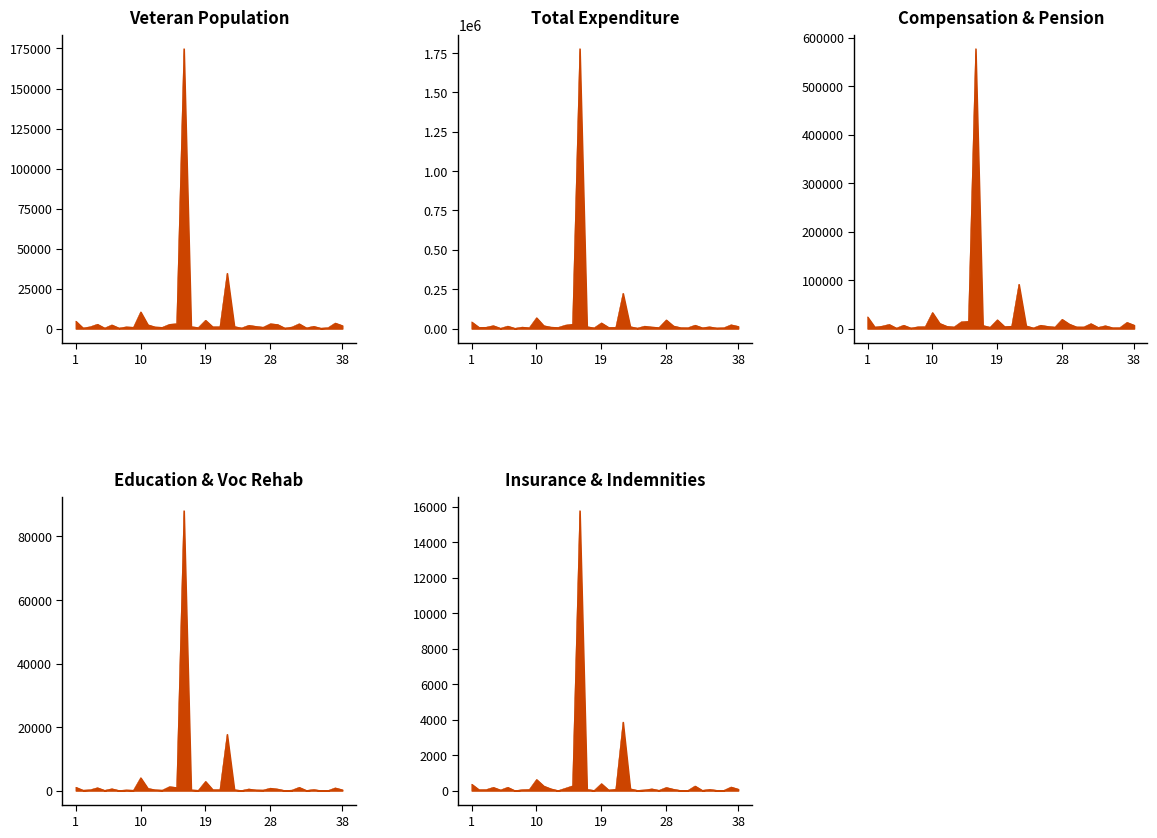

What is the average value of the Compensation & Pension series?

24935.3